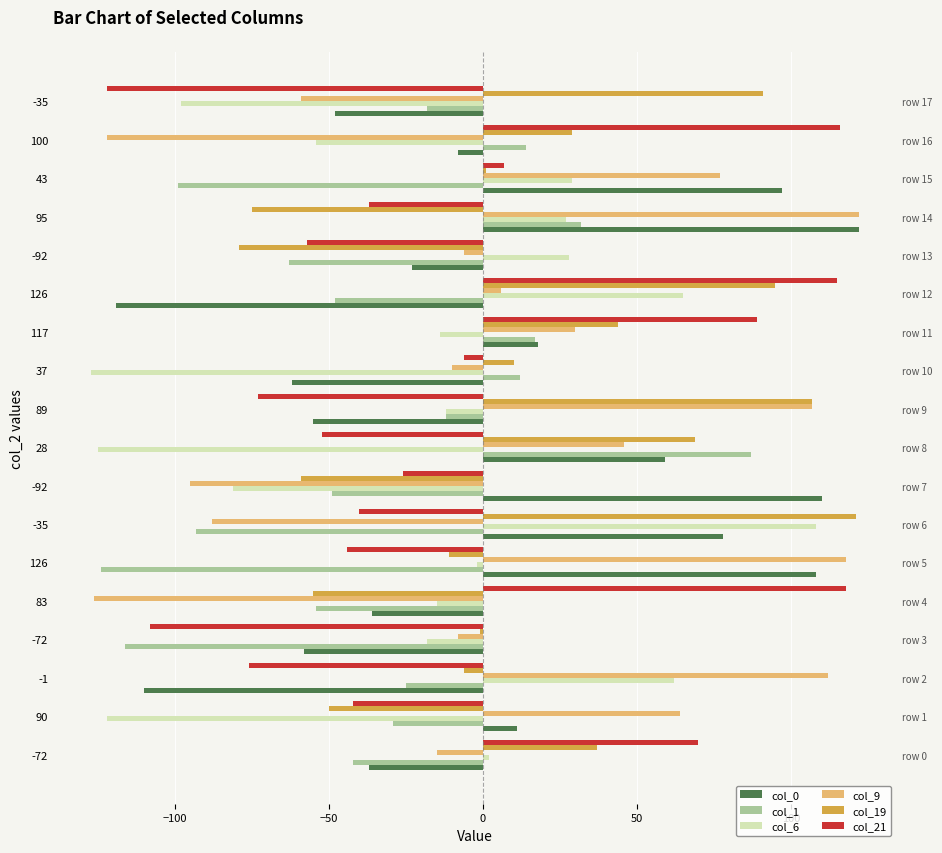

What are all the series names shown in the legend?

col_0, col_1, col_6, col_9, col_19, col_21